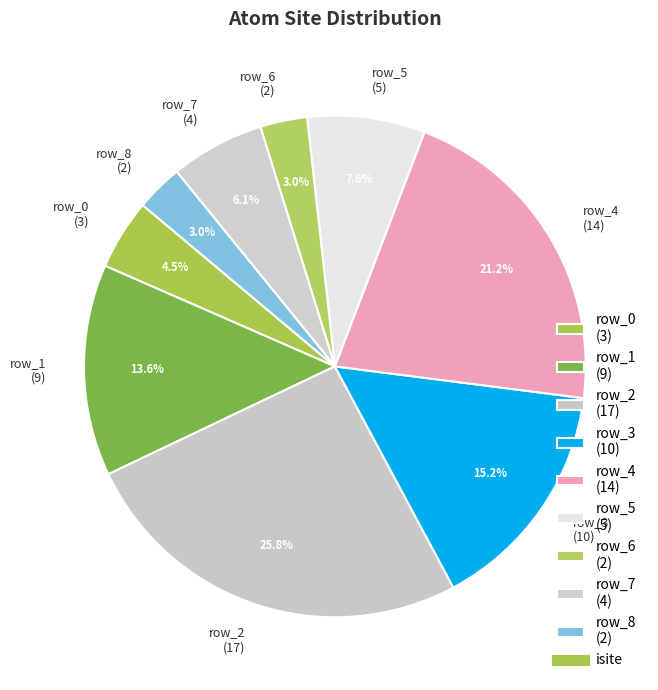

To the nearest percent, what portion does row_2 represent?

26%